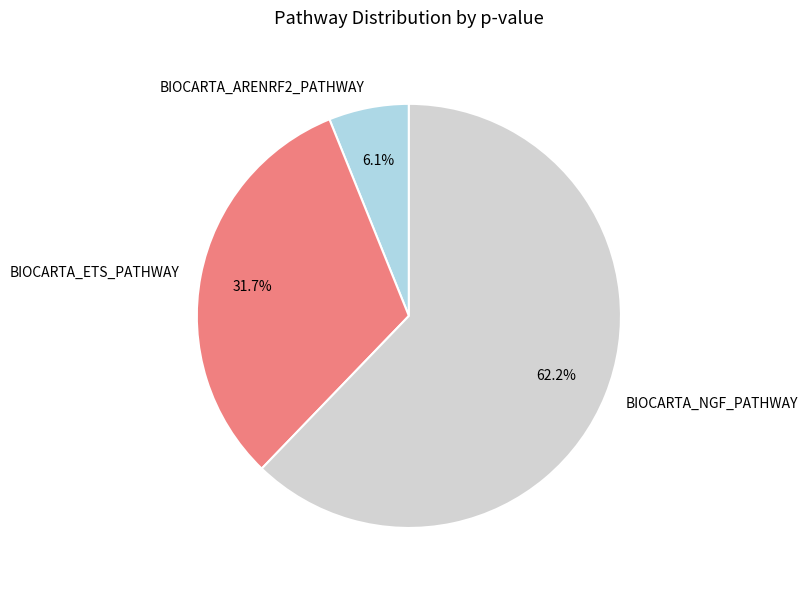

True or false: BIOCARTA_ETS_PATHWAY accounts for 19% of the total.

False